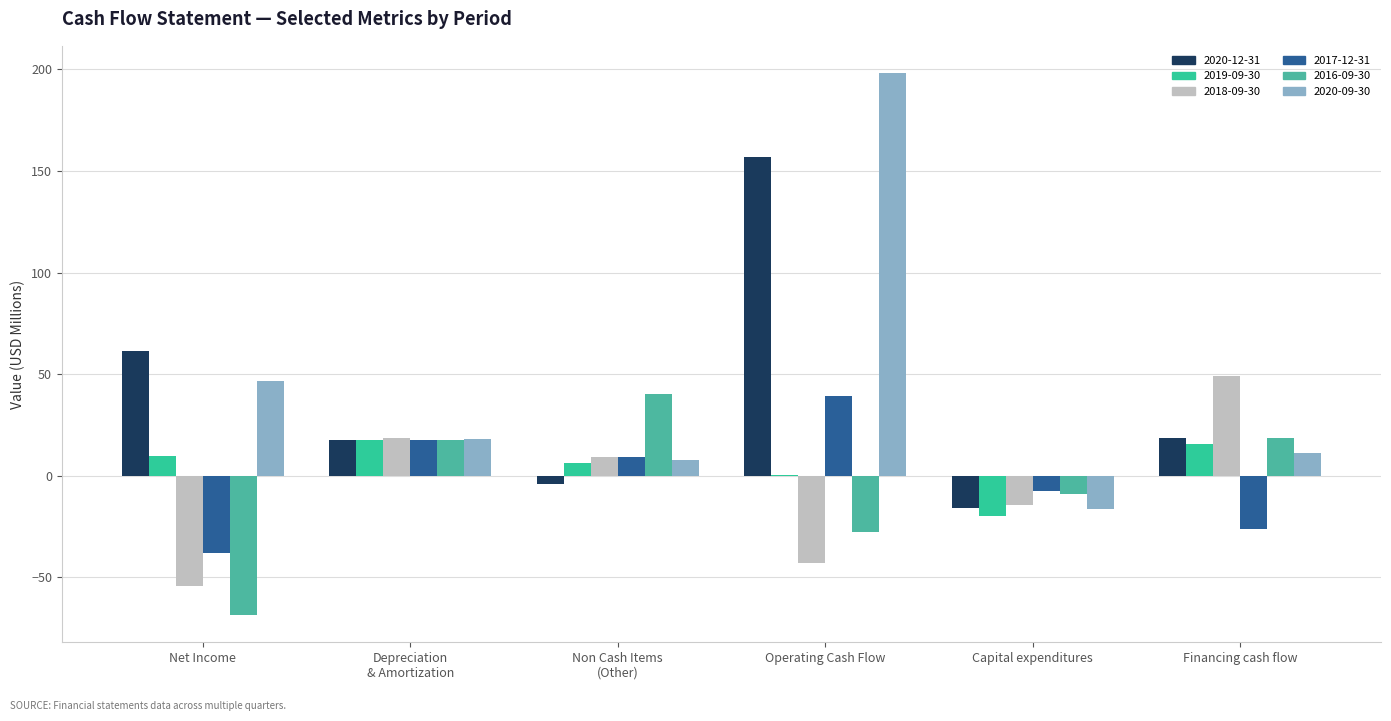

What is the label of the 5th bar from the left?

Capital expenditures